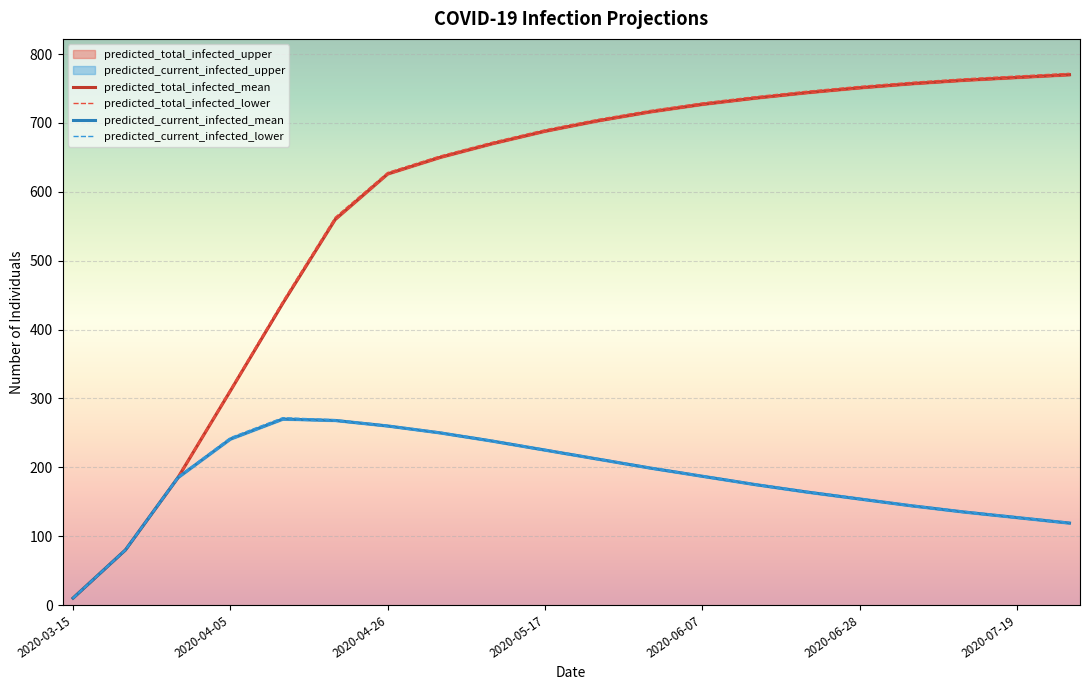

What is the minimum value shown in the chart?

10